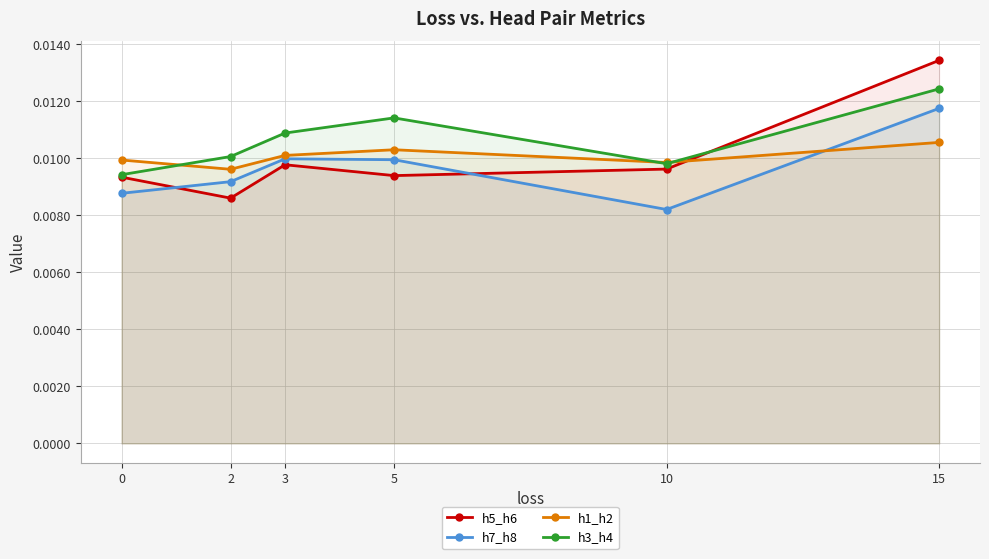

Is it true that h3_h4 equals 0.0 at 2?

False